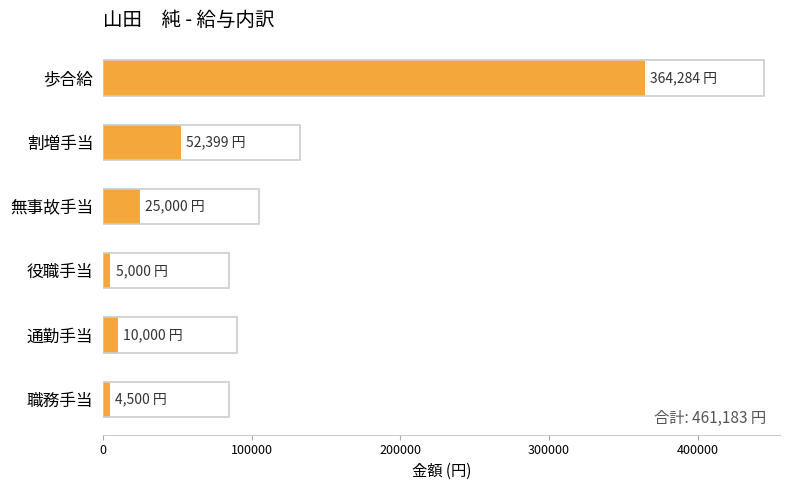

What is the difference between the maximum and minimum values?

359784